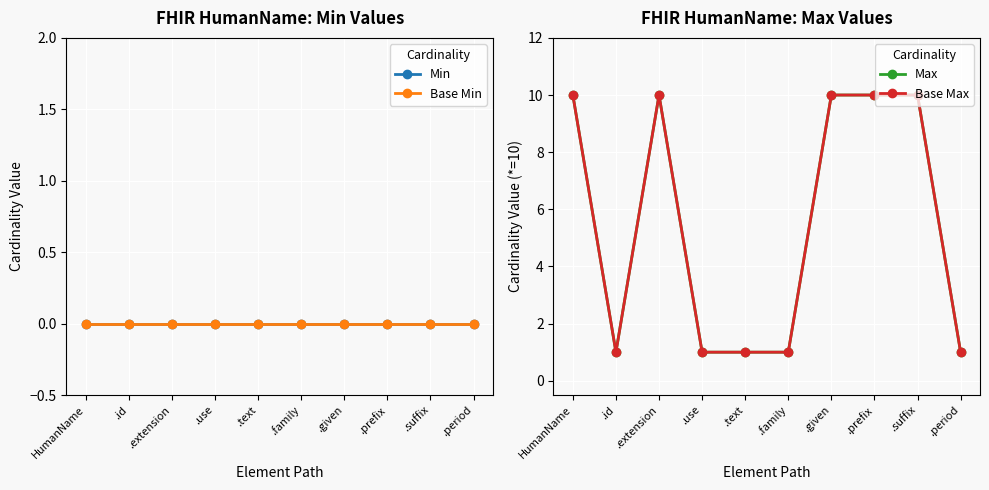

At .use, list the series in order from largest to smallest.

Max, Base Max, Min, Base Min